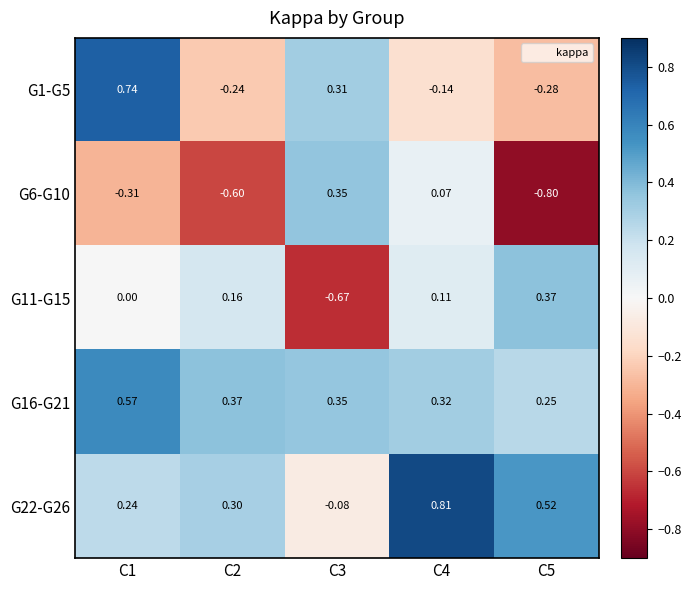

Which has a higher value, C4 or C1?

C1